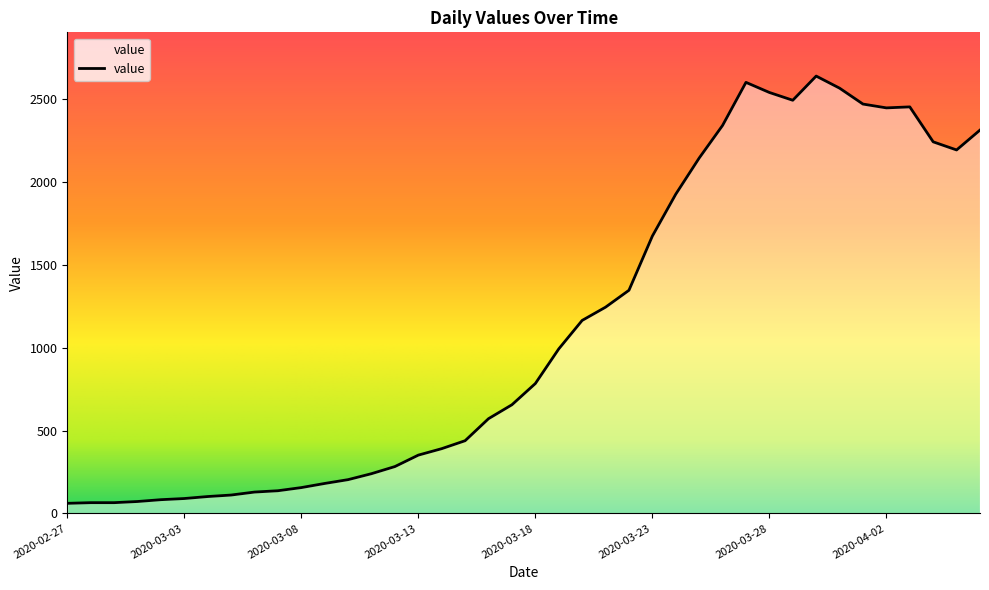

What is the difference between the maximum and minimum values?

2579